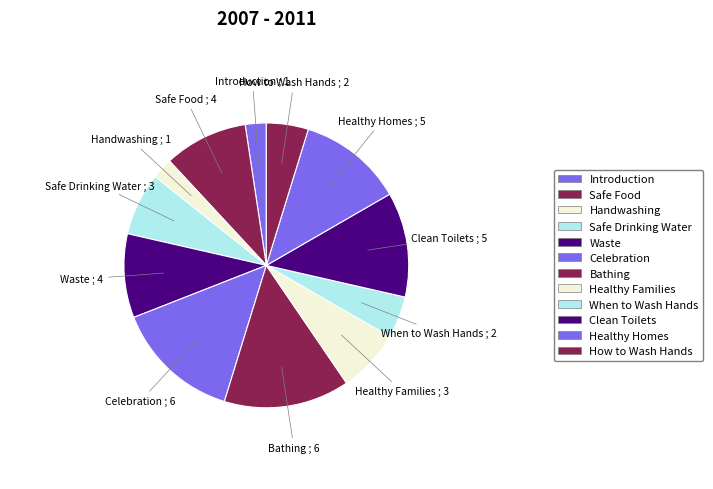

True or false: Introduction accounts for 2% of the total.

True